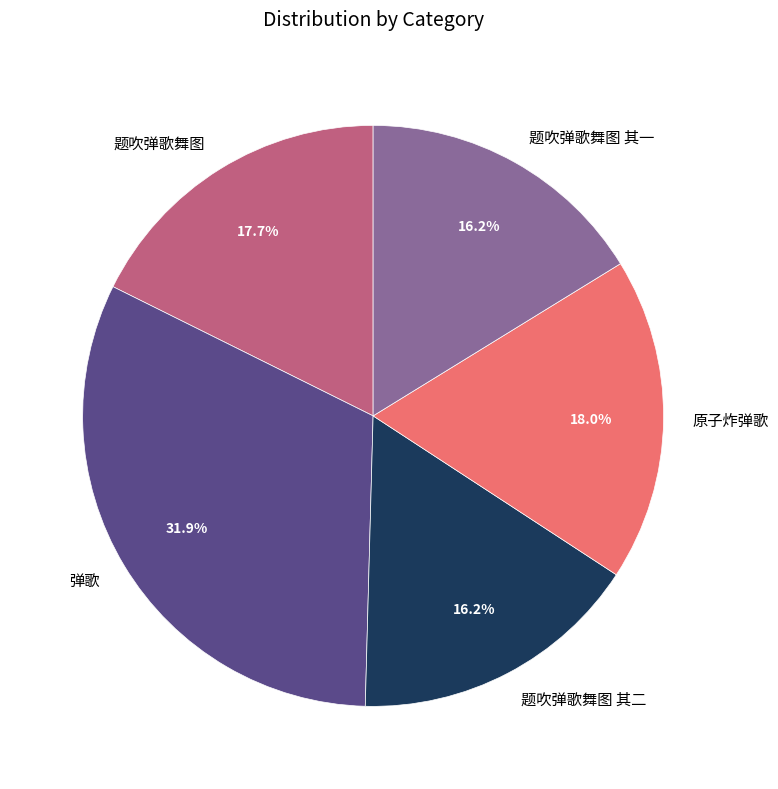

Does 原子炸弹歌 account for over 50% of the chart?

No